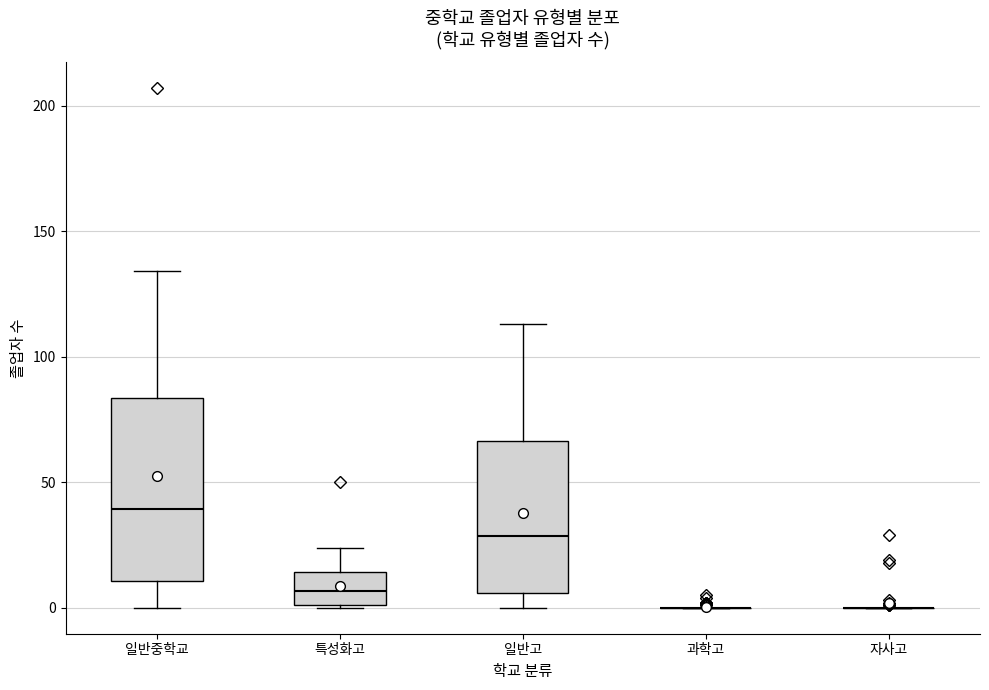

Reading left to right, read every box against the y-axis: the position of its median line, the range the box covers, and the ends of its whiskers. The values are not printed on the chart, so give them approximately, as read against the axis.

일반중학교: median 40, box 10 to 85, whiskers 0 to 135
특성화고: median 5, box 0 to 15, whiskers 0 to 25
일반고: median 30, box 5 to 65, whiskers 0 to 115
과학고: box collapsed to a line at 0, whiskers 0 to 0
자사고: box collapsed to a line at 0, whiskers 0 to 0